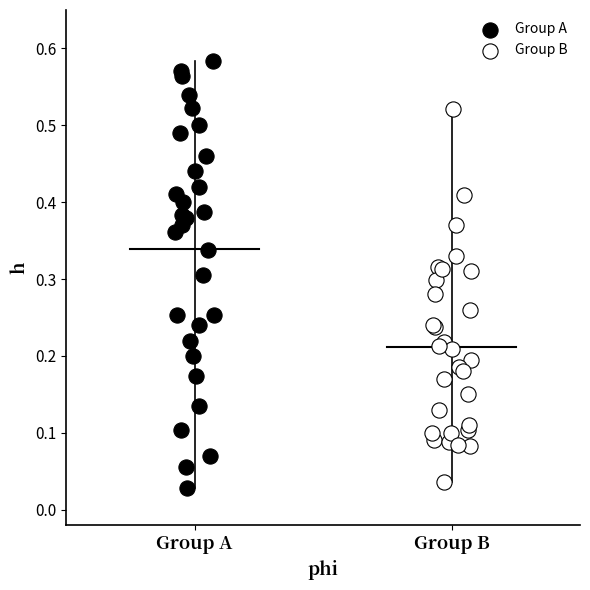

Which series reaches the maximum Y coordinate?

Group A